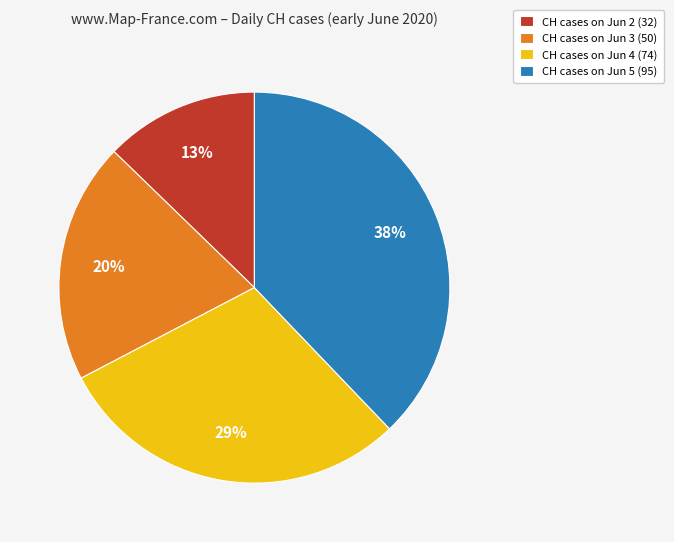

How many slices are in this pie chart?

4